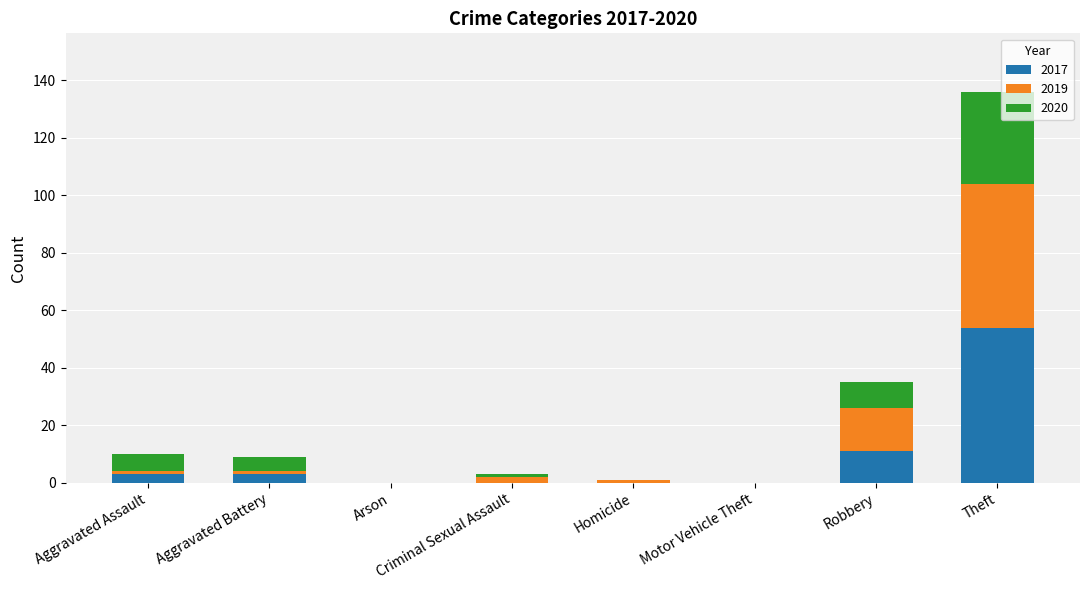

What is the sum of all 2017 values?

71